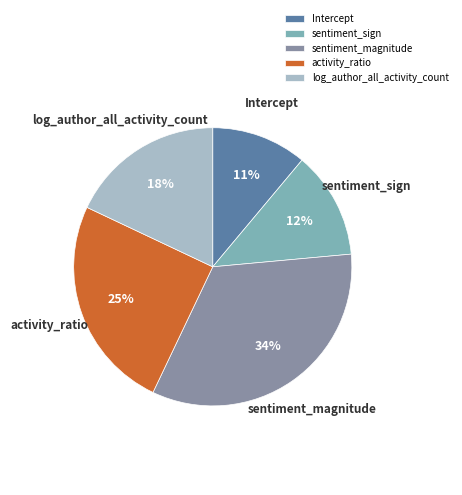

Does any single category account for the majority?

No